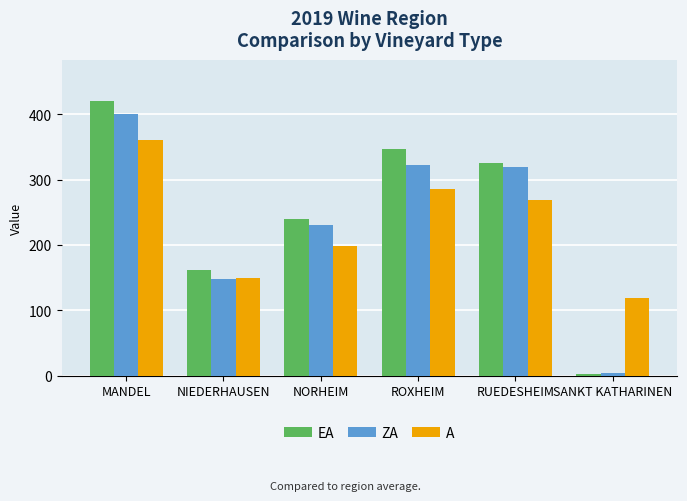

What is the value of the ZA bar at the 3rd from the left?

230